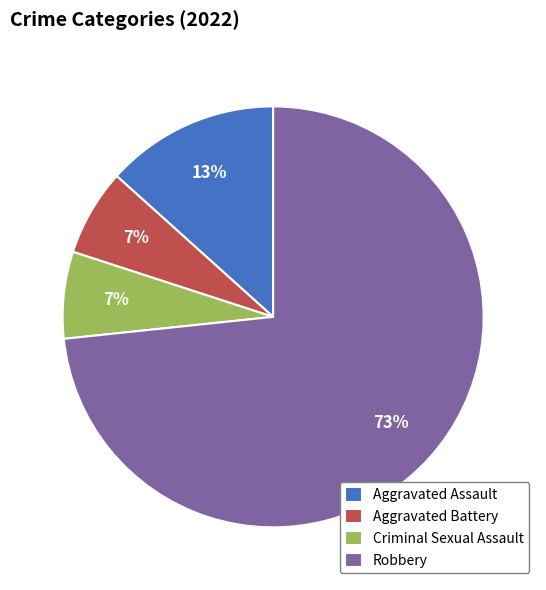

The Robbery slice represents 73% of the pie. True or false?

True